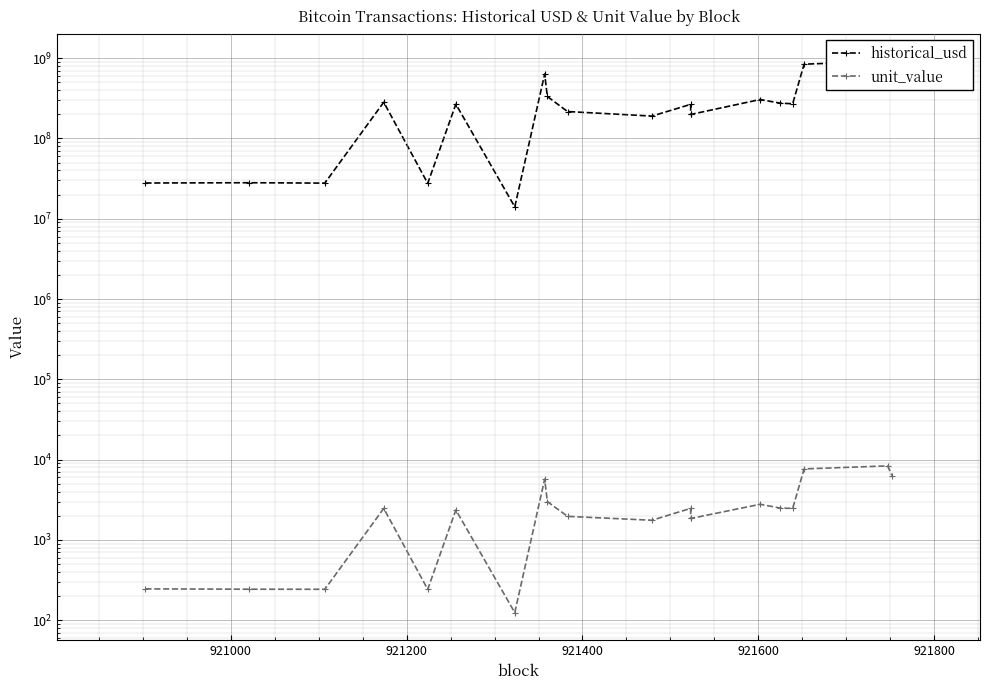

How many series are shown in this chart?

2